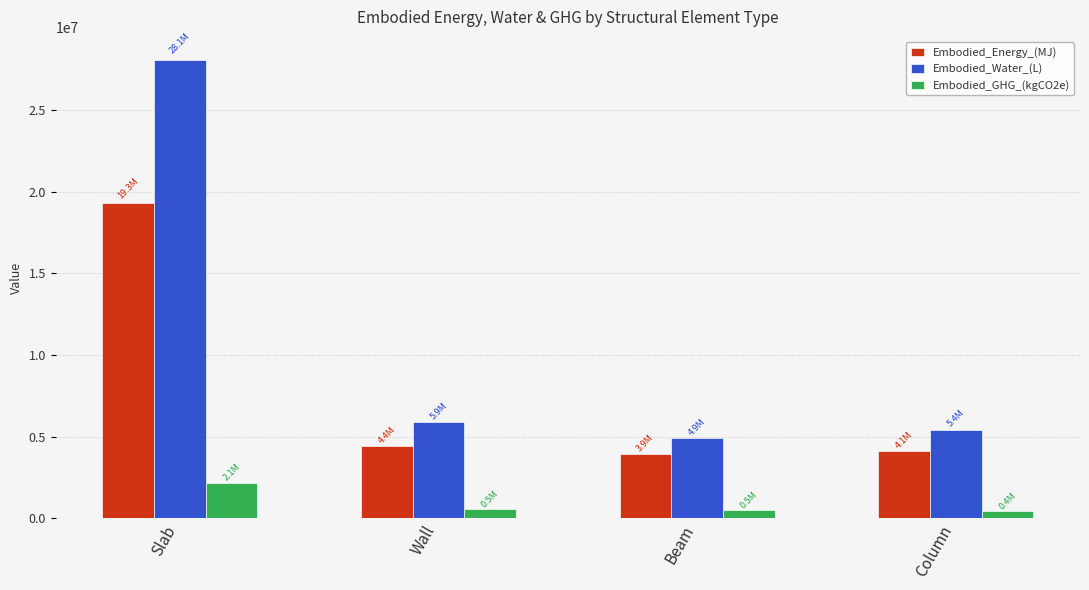

What is the difference between the maximum and second lowest values in the Embodied_Energy_(MJ) series?

15180352.6